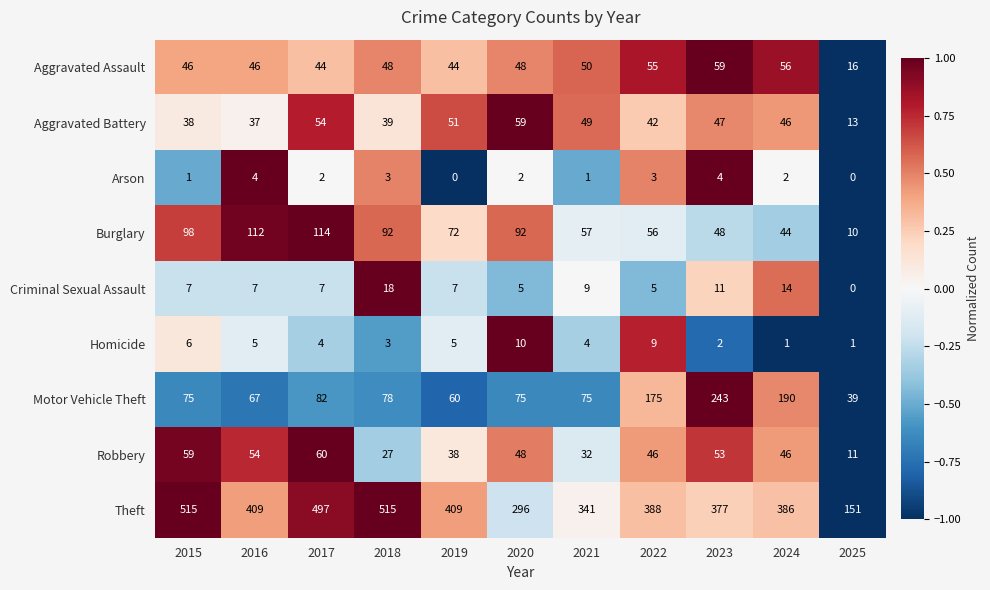

Count the number of data series in this chart.

9